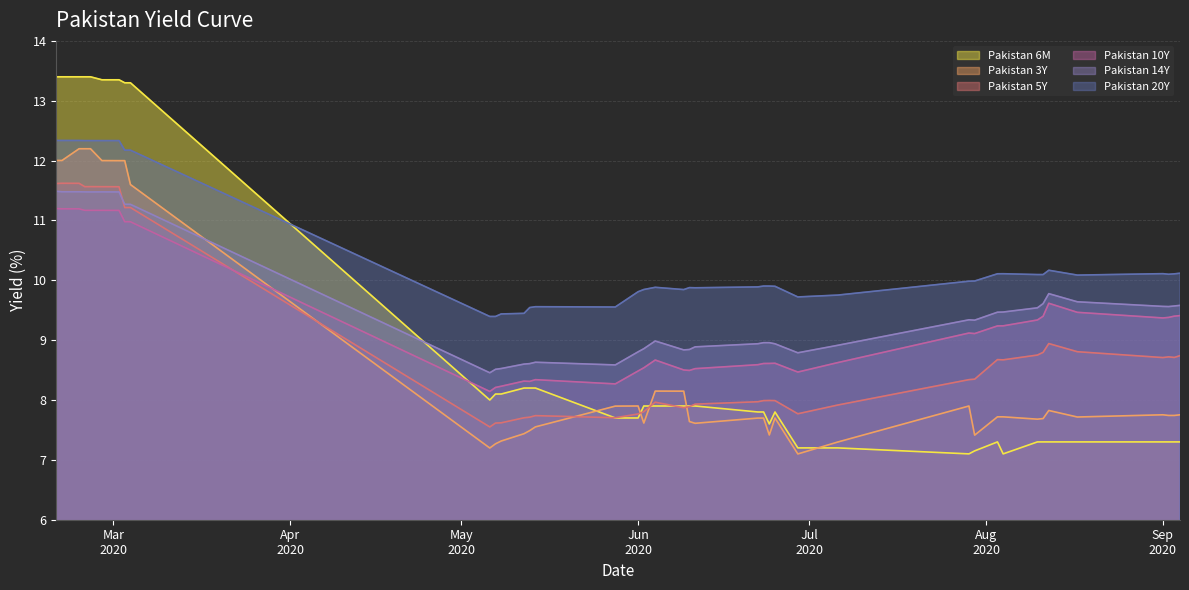

What is the difference between the Pakistan 5Y values at 2020-09-02 and 2020-06-11?

0.8